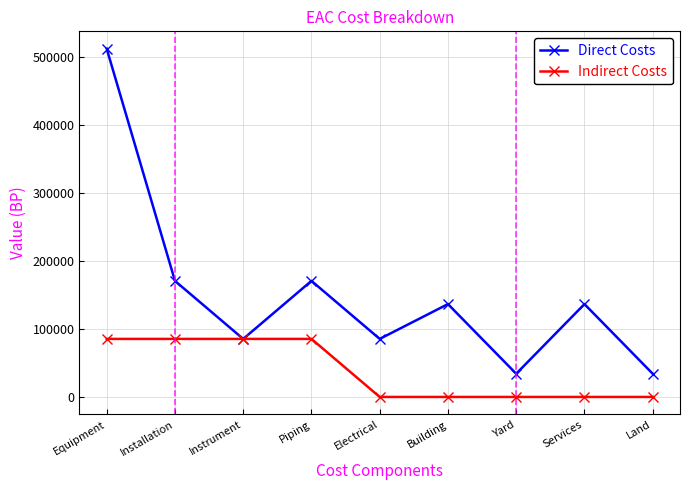

Reading left to right, list all the values displayed in this chart.

Direct Costs: Equipment=512505.0	Installation=170835.0	Instrument=85417.5	Piping=170835.0	Electrical=85417.5	Building=136668.0	Yard=34167.0	Services=136668.0	Land=34167.0
Indirect Costs: Equipment=85417.5	Installation=85417.5	Instrument=85417.5	Piping=85417.5	Electrical=0.0	Building=0.0	Yard=0.0	Services=0.0	Land=0.0